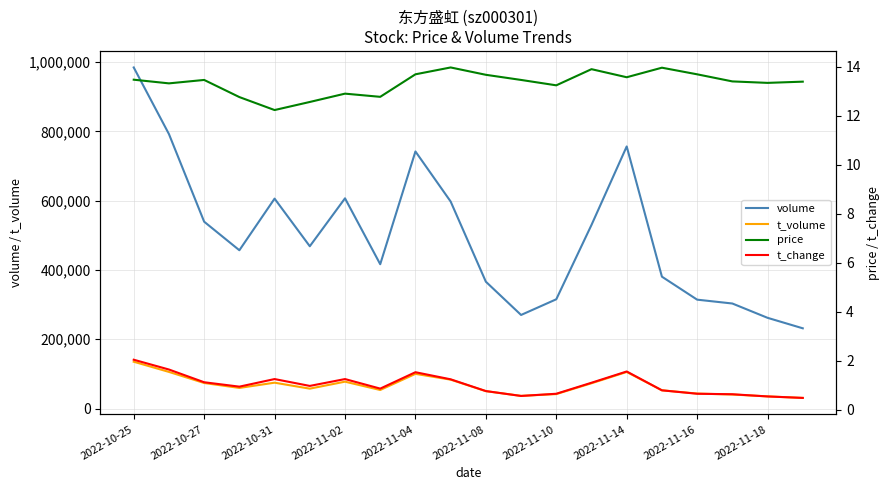

True or false: t_volume and volume cross at least once.

False